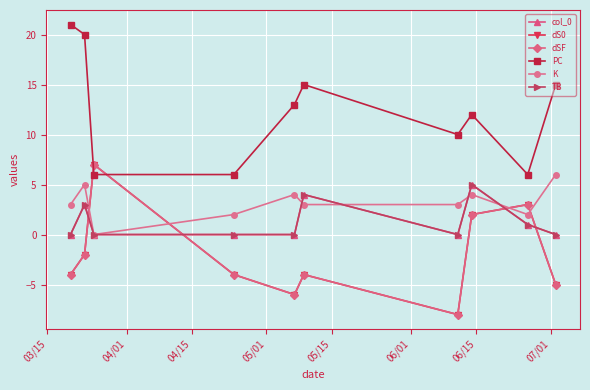

Is this an area chart (filled region under the line)?

No